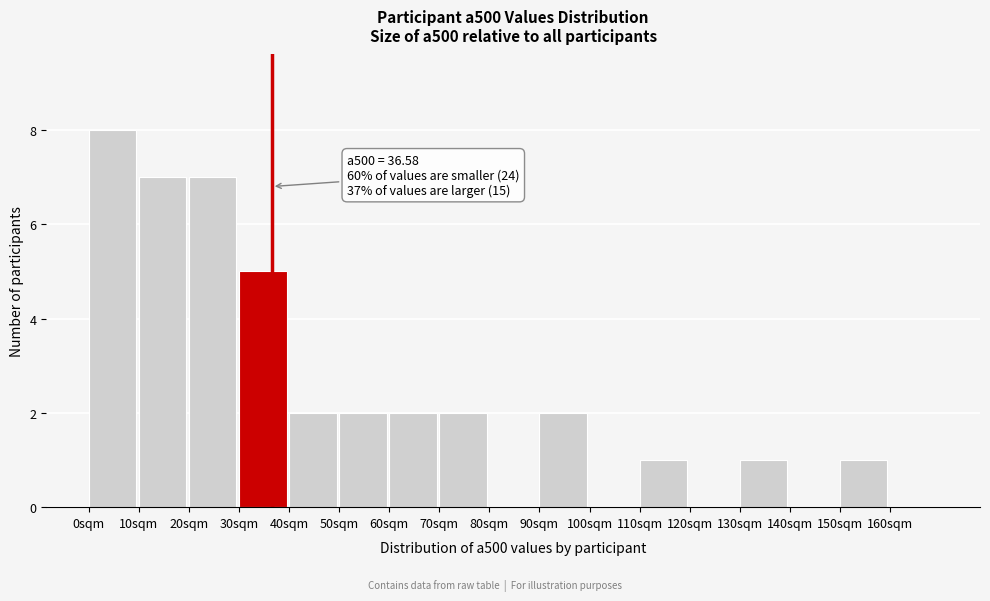

Which range on the x-axis has the tallest bar?

0 to 10